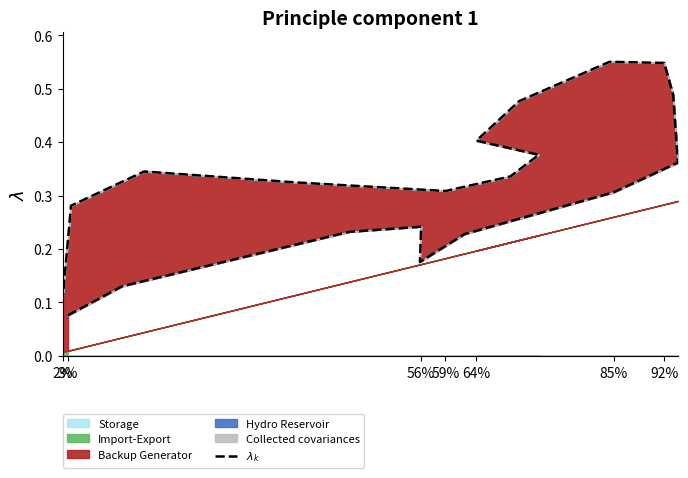

What is the value of the 20th point from the left?

0.1